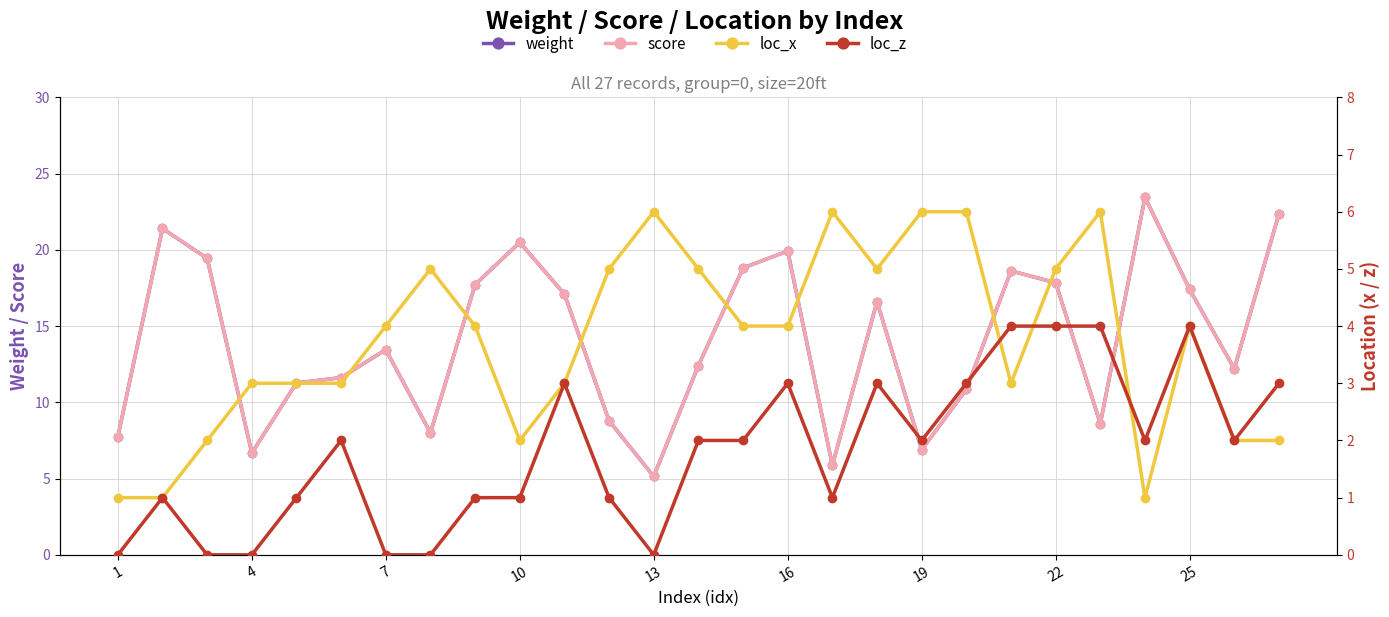

What is the greatest value displayed?

23.4